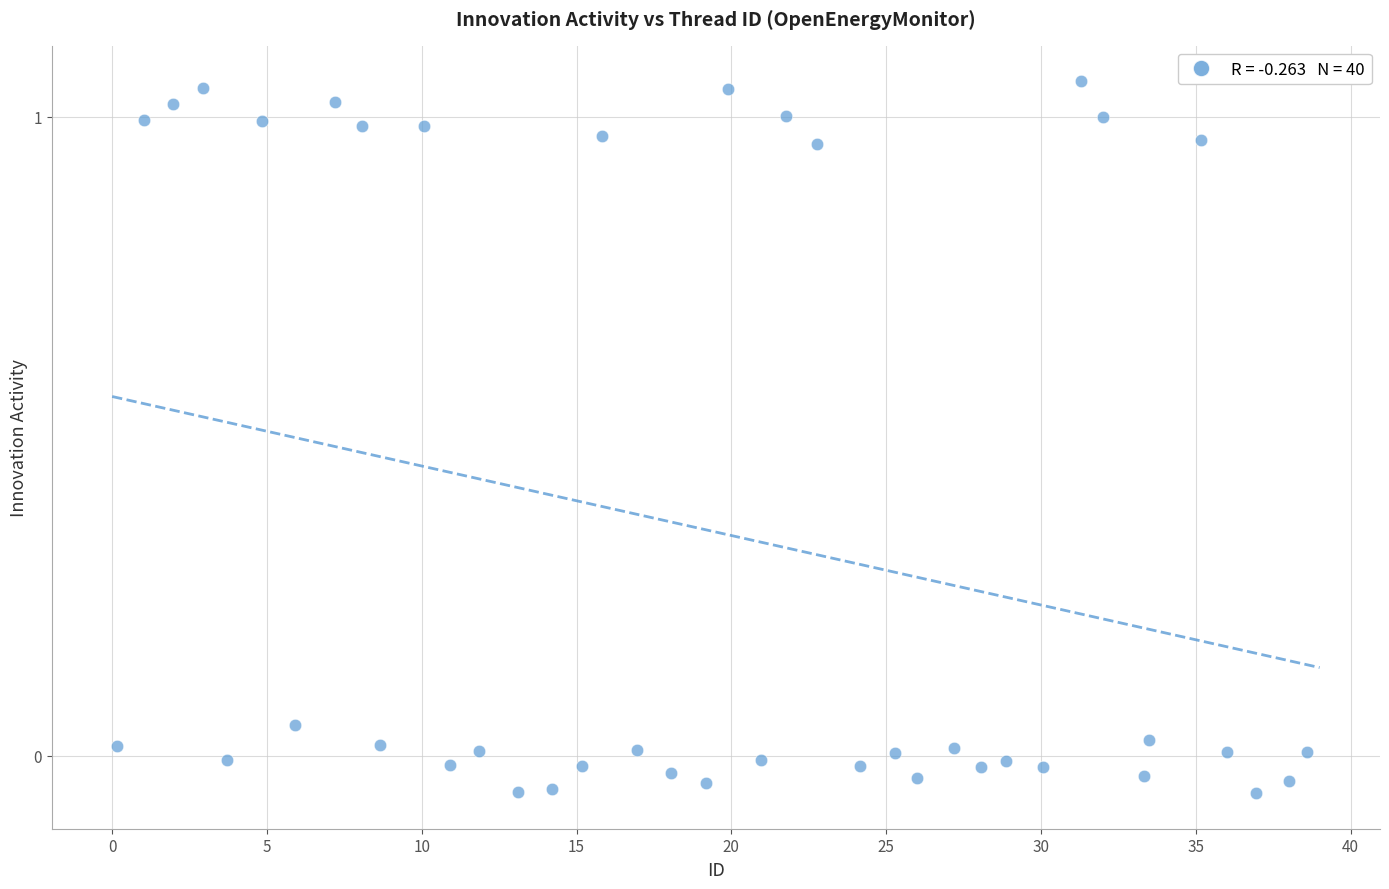

How many data points are displayed?

40